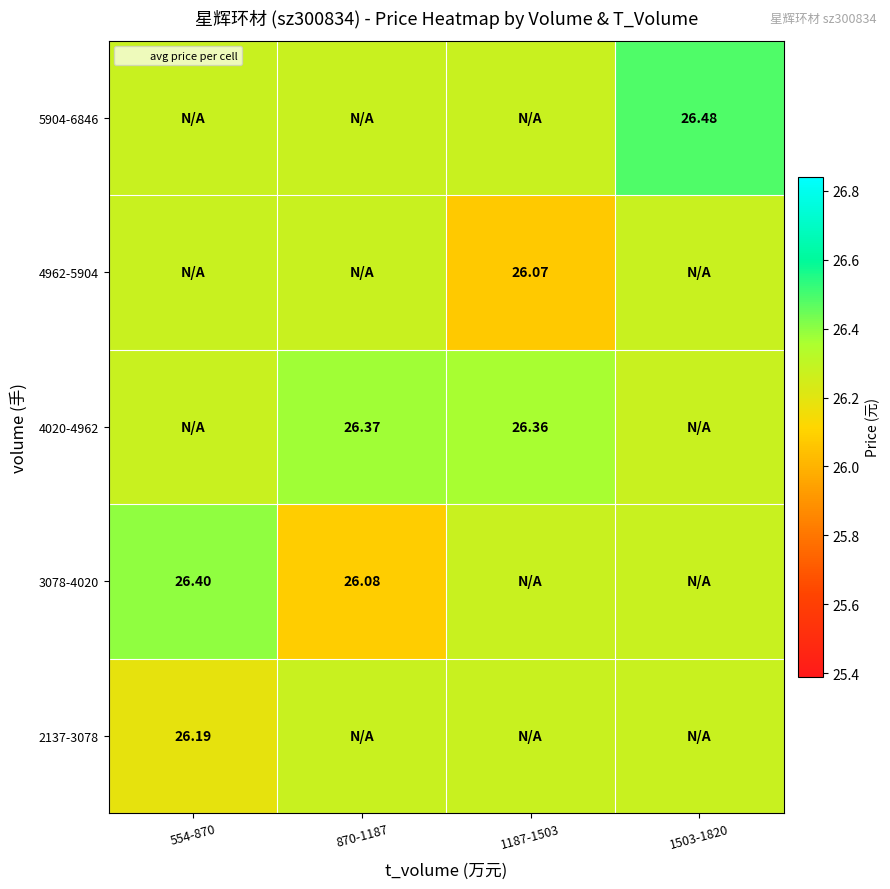

Rank the categories by 4962-5904 value from highest to lowest.

554-870, 870-1187, 1503-1820, 1187-1503